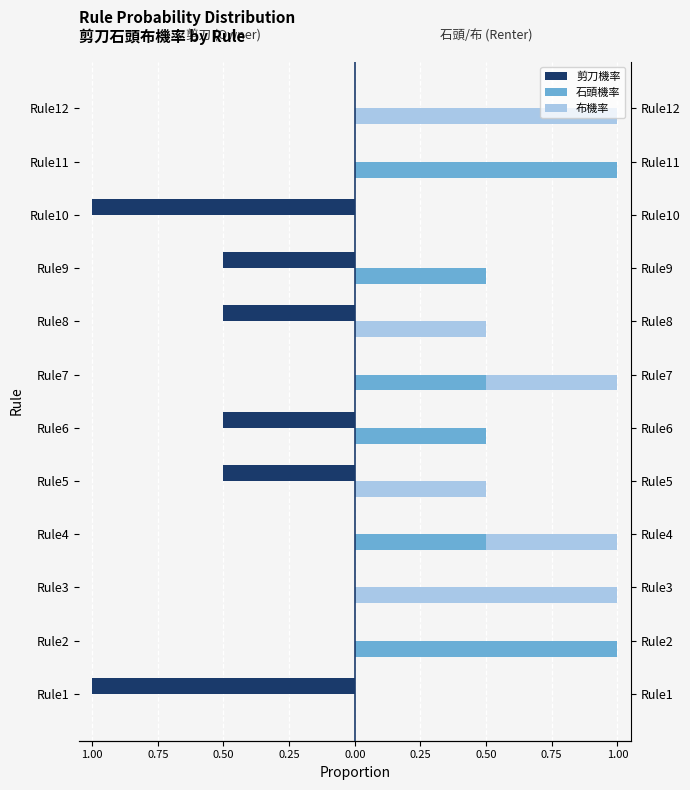

Are the bars horizontal?

Yes